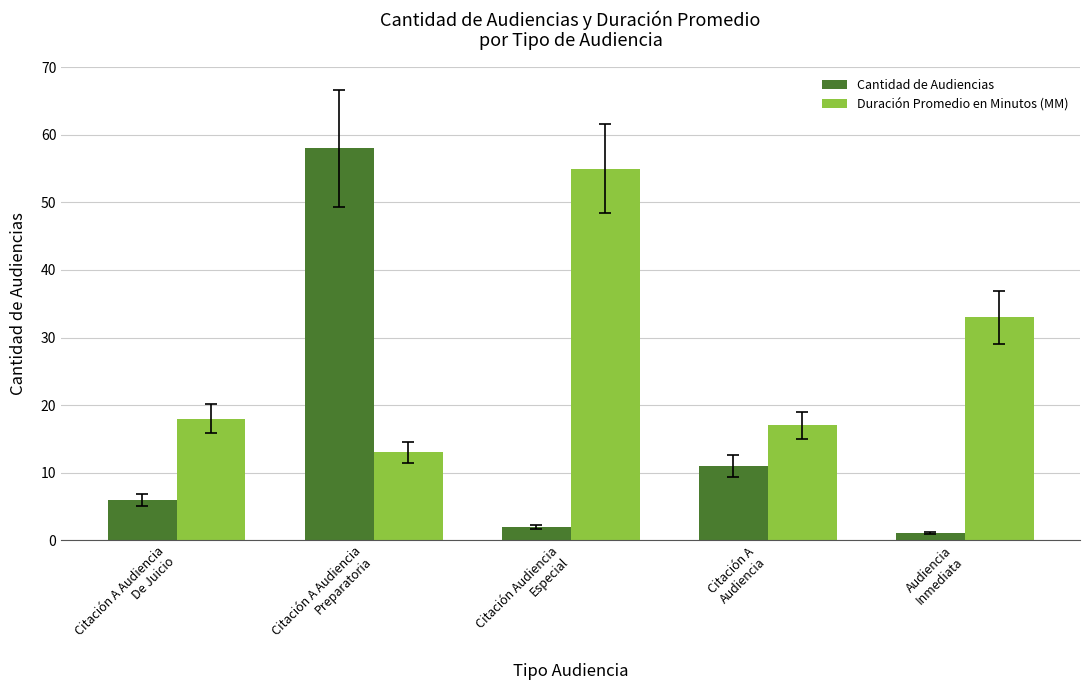

Rank the series by their maximum value, from highest to lowest.

Cantidad de Audiencias, Duración Promedio en Minutos (MM)